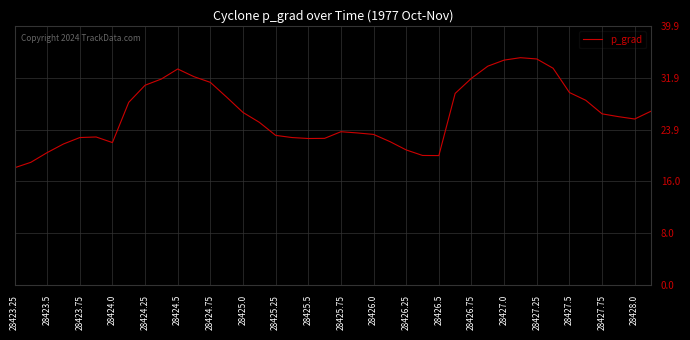

What is the difference between the maximum and minimum values?

17.0